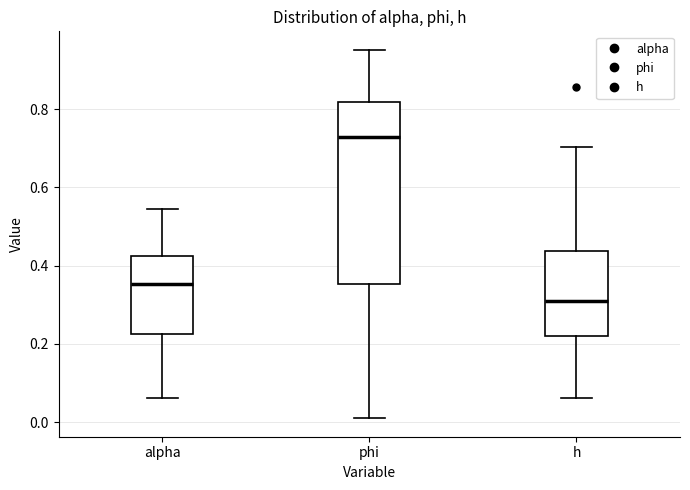

Reading left to right, transcribe this box plot: for each box, give where its median line is, the range the box spans, and where its two whiskers end, as read against the y-axis. The values are not printed on the chart, so give them approximately, as read against the axis.

alpha: median 0.36, box 0.22 to 0.42, whiskers 0.06 to 0.54
phi: median 0.72, box 0.36 to 0.82, whiskers 0.00 to 0.96
h: median 0.30, box 0.22 to 0.44, whiskers 0.06 to 0.70